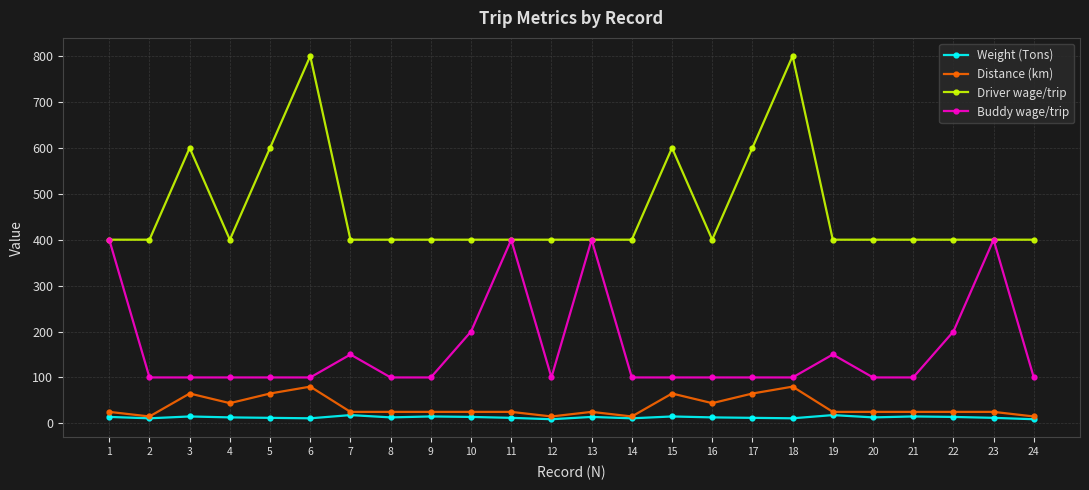

What are all the series names shown in the legend?

Weight (Tons), Distance (km), Driver wage/trip, Buddy wage/trip